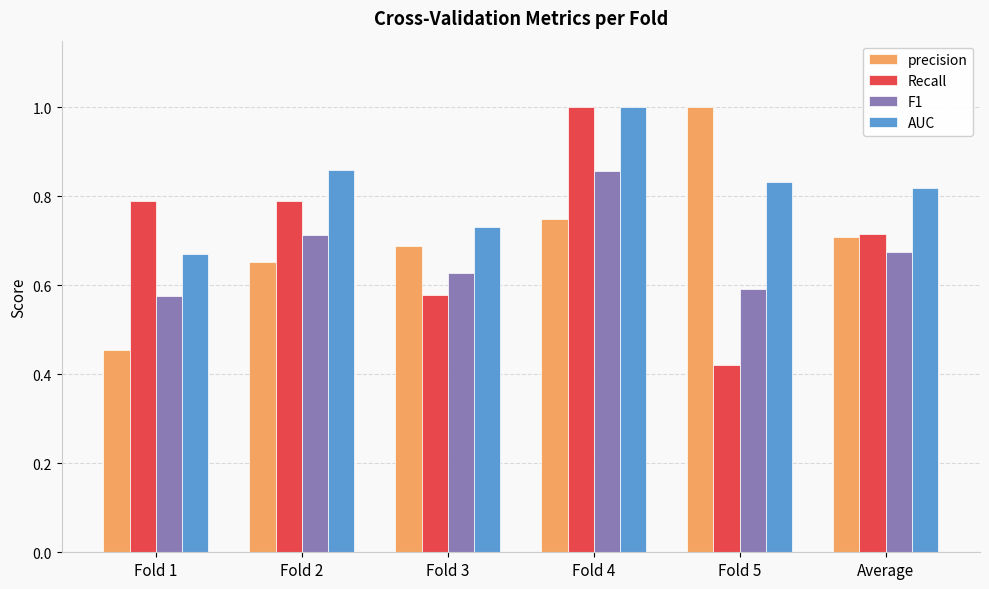

Is the value of AUC at Average greater than the value of precision at Fold 2?

Yes